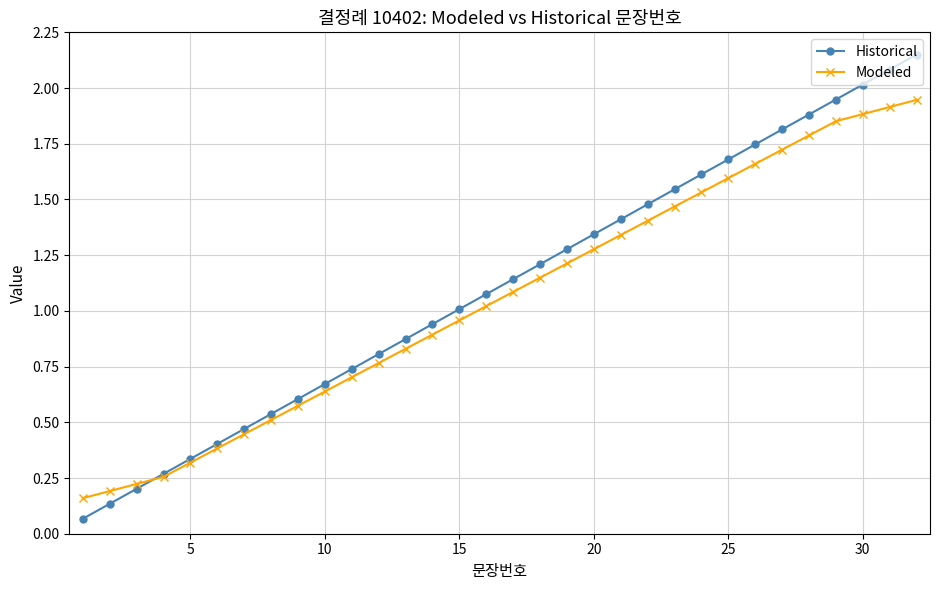

Which series has the largest total across all categories?

Historical